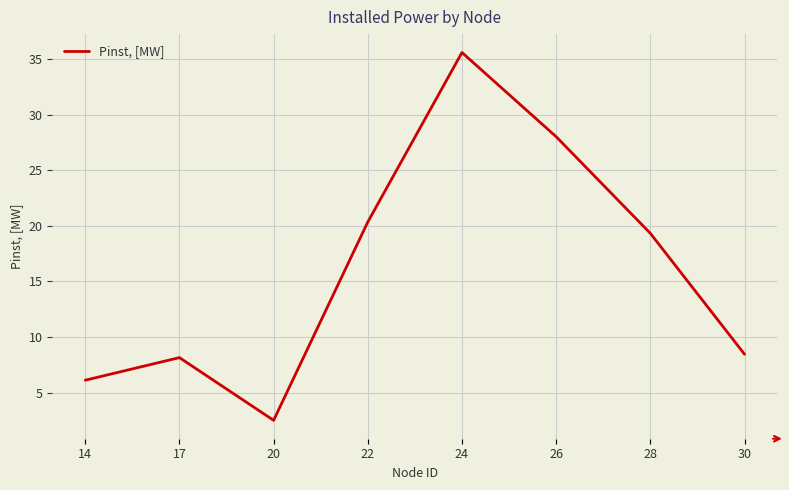

List the labels in order of value, smallest first.

20, 14, 17, 30, 28, 22, 26, 24